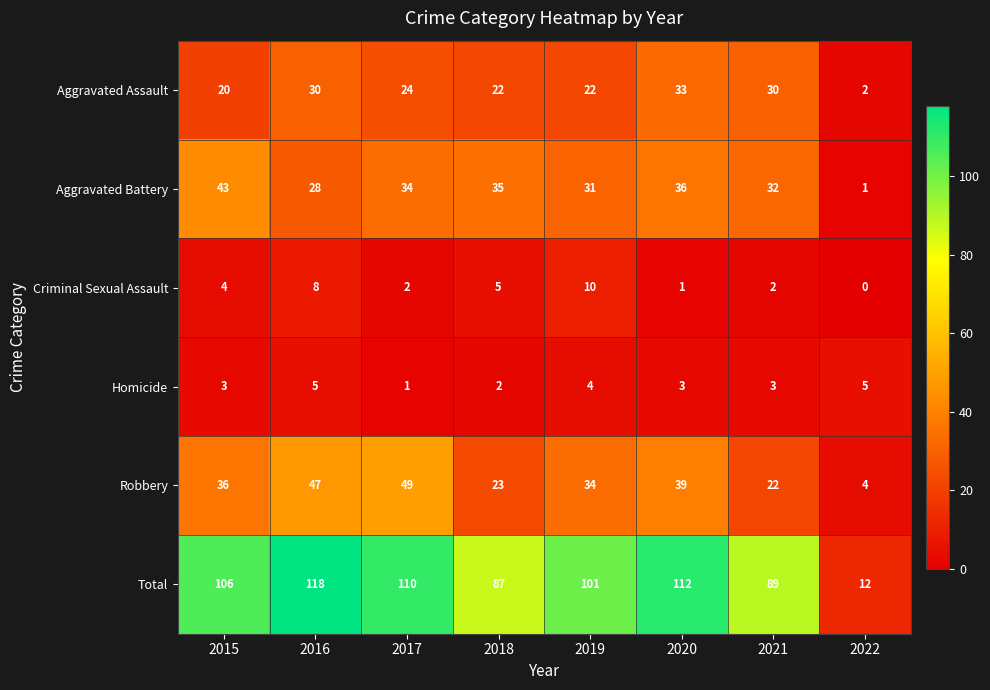

At how many categories does at least one series exceed 22?

7